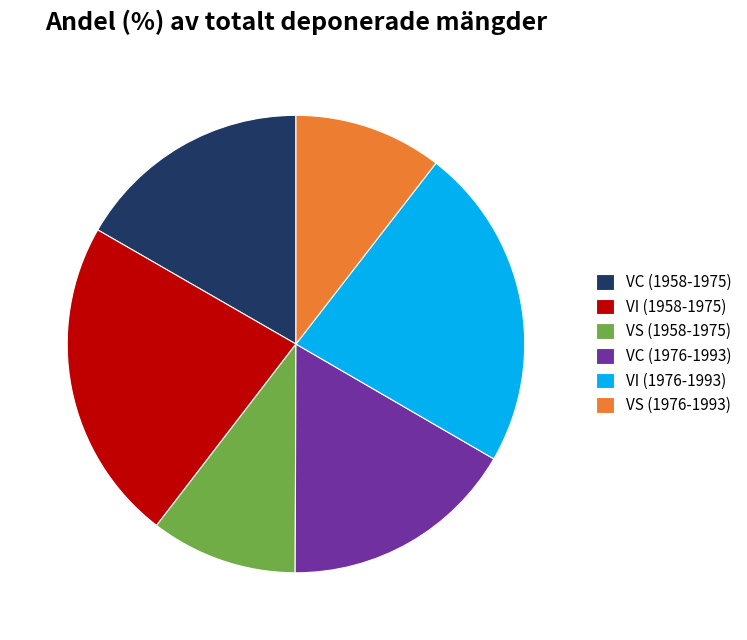

What is the ratio of the value at VI (1976-1993) to the value at VC (1976-1993)?

1.4